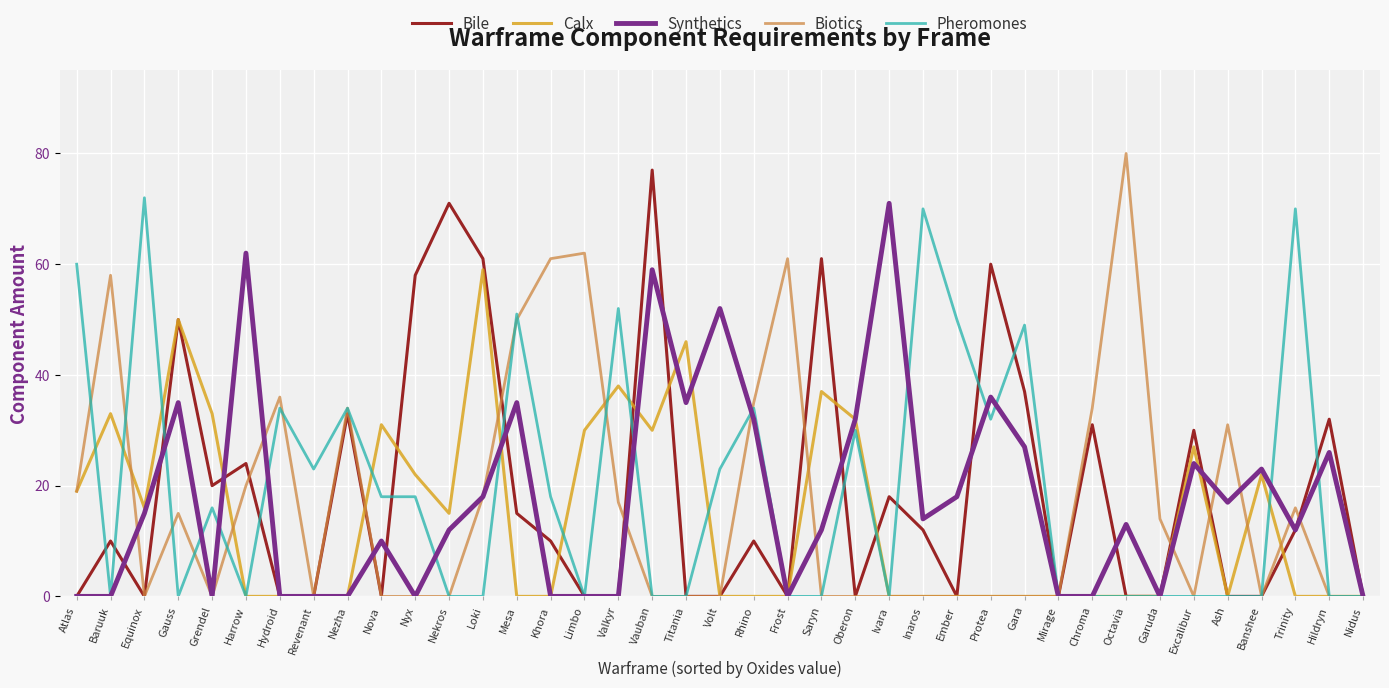

Where is the first local maximum for Synthetics?

Gauss